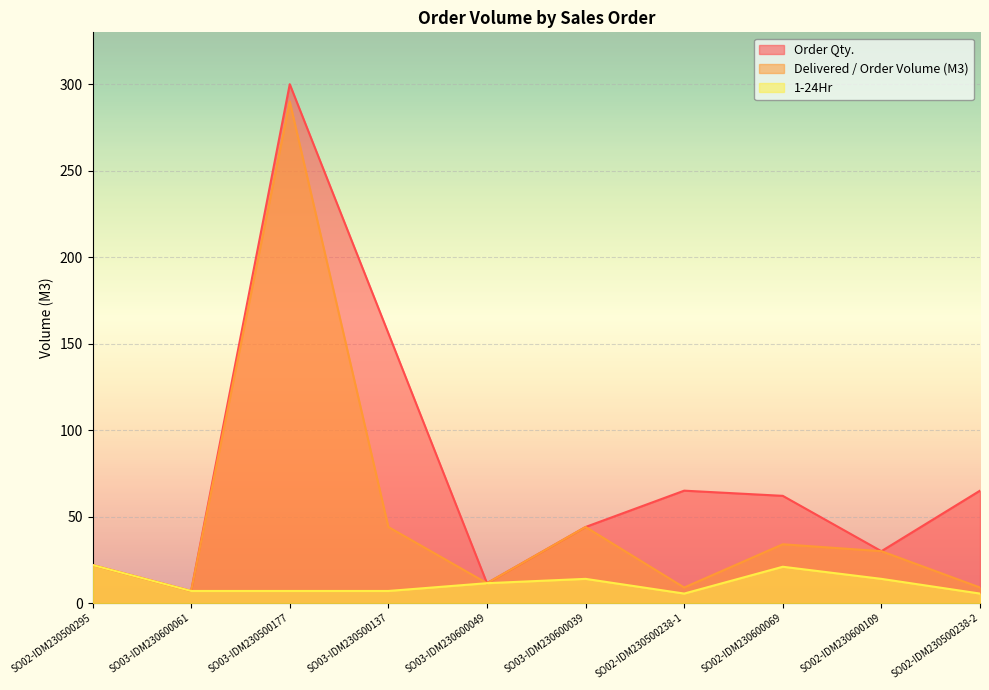

What is the difference between the highest and lowest values at SO02-IDM230600109?

16.0